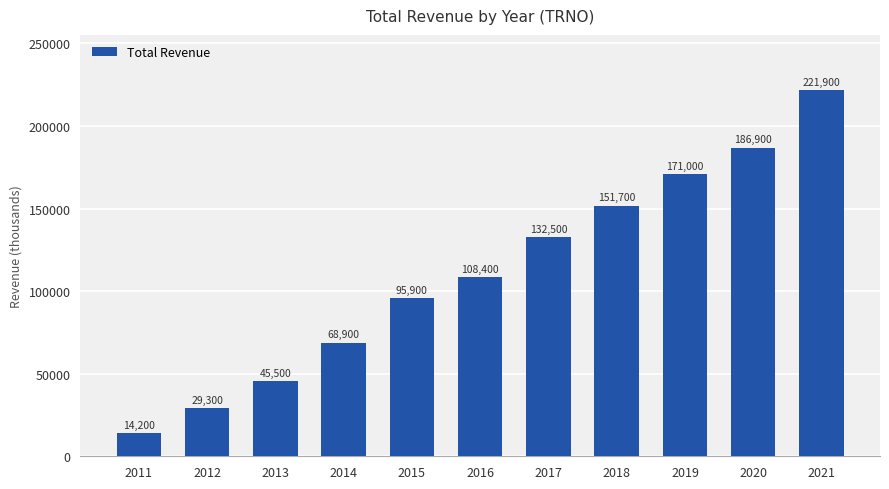

Count the number of categories in the chart.

11